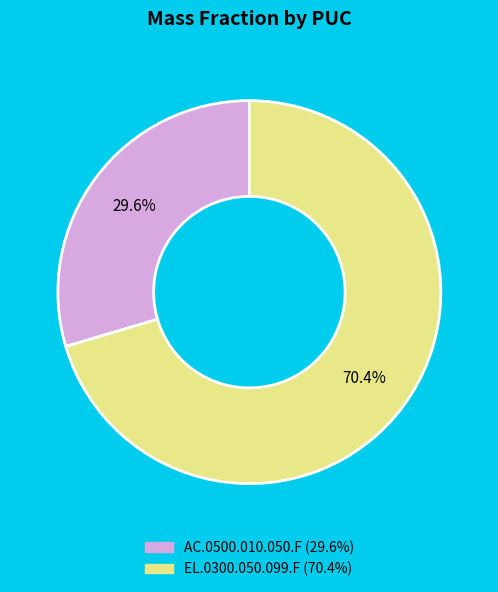

Count the number of slices in the pie.

2